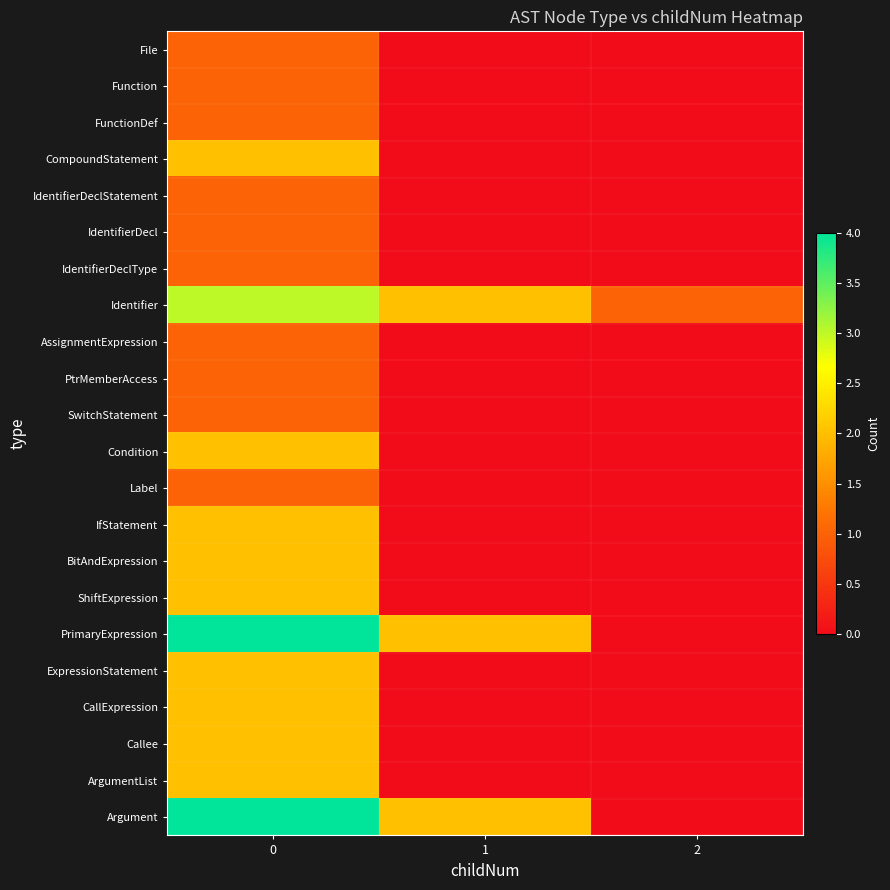

What is the difference between the highest and lowest values at 0?

3